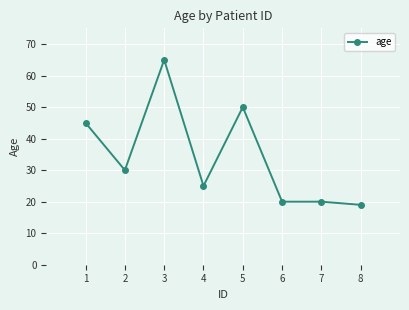

What is the difference between the values at 7 and 5?

30